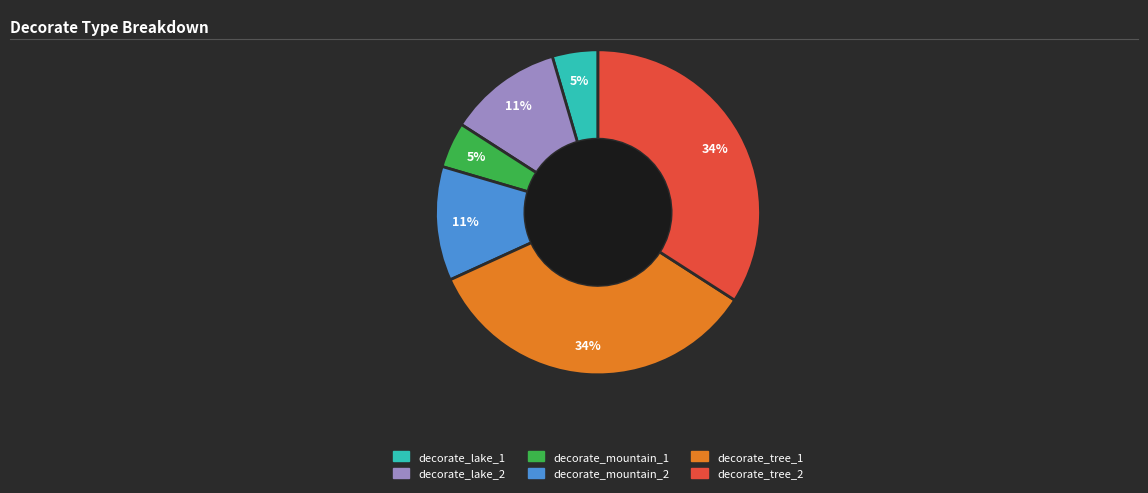

Do decorate_tree_2 and decorate_mountain_1 together represent more than half of the pie?

No